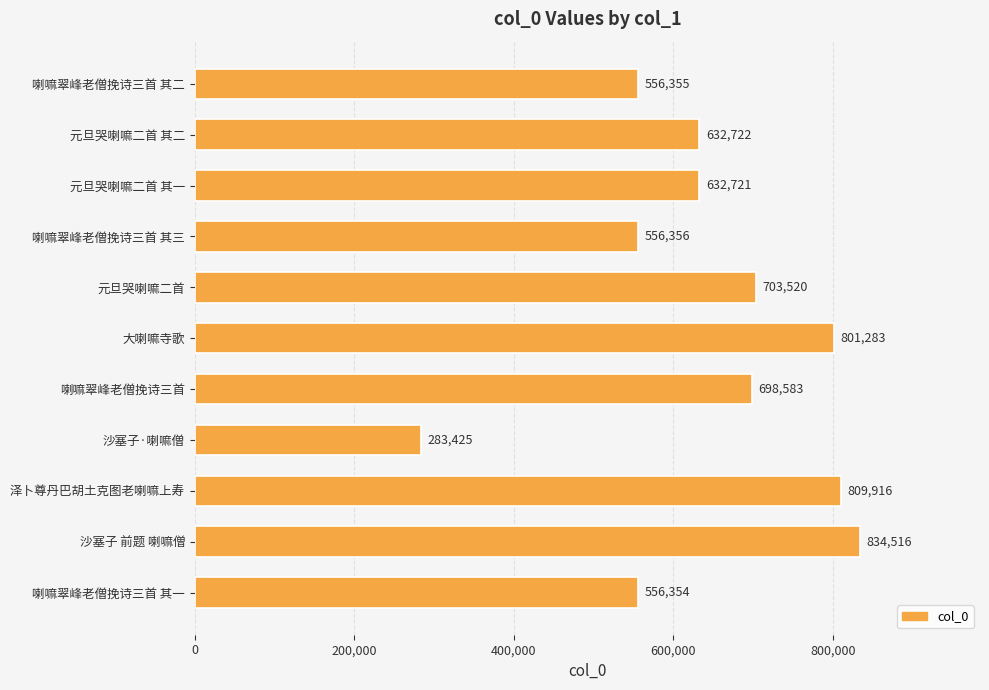

List the labels in order of value, smallest first.

沙塞子·喇嘛僧, 喇嘛翠峰老僧挽诗三首 其一, 喇嘛翠峰老僧挽诗三首 其二, 喇嘛翠峰老僧挽诗三首 其三, 元旦哭喇嘛二首 其一, 元旦哭喇嘛二首 其二, 喇嘛翠峰老僧挽诗三首, 元旦哭喇嘛二首, 大喇嘛寺歌, 泽卜尊丹巴胡土克图老喇嘛上寿, 沙塞子 前题 喇嘛僧